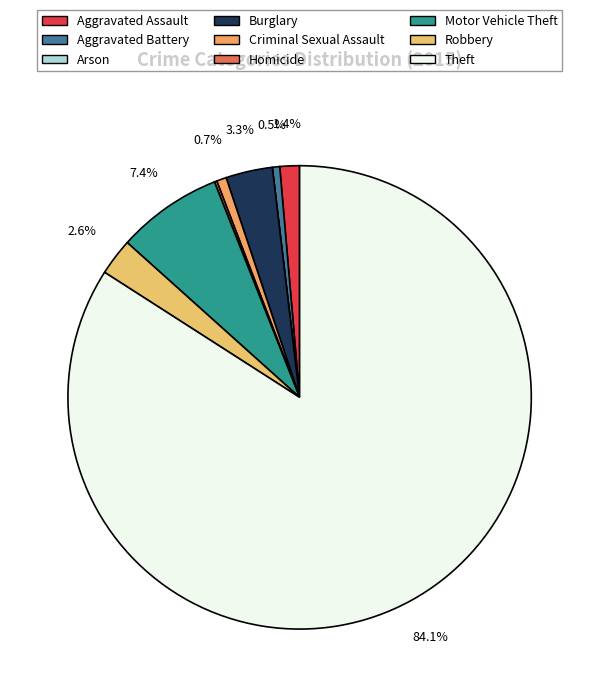

The Homicide slice represents 0% of the pie. True or false?

True